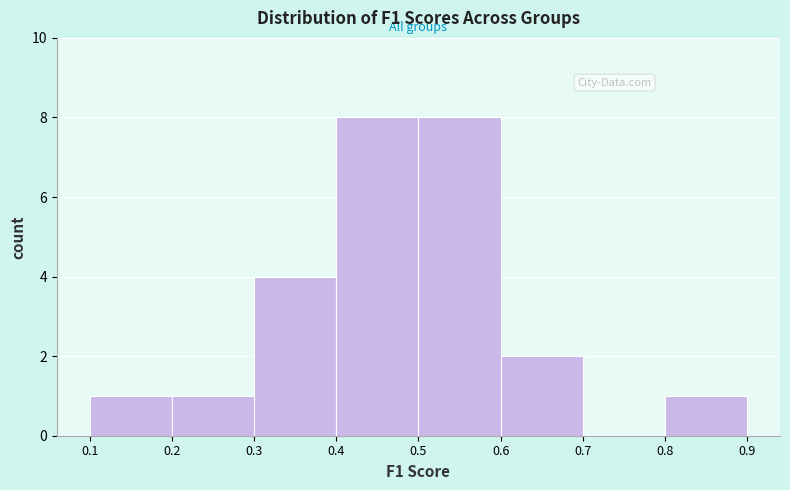

Reading left to right, transcribe this chart: for each bar, give the range it covers on the x-axis and its height. The values are not printed on the chart, so give them approximately, as read against the axis.

0.1 to 0.2: 1
0.2 to 0.3: 1
0.3 to 0.4: 4
0.4 to 0.5: 8
0.5 to 0.6: 8
0.6 to 0.7: 2
0.7 to 0.8: 0
0.8 to 0.9: 1